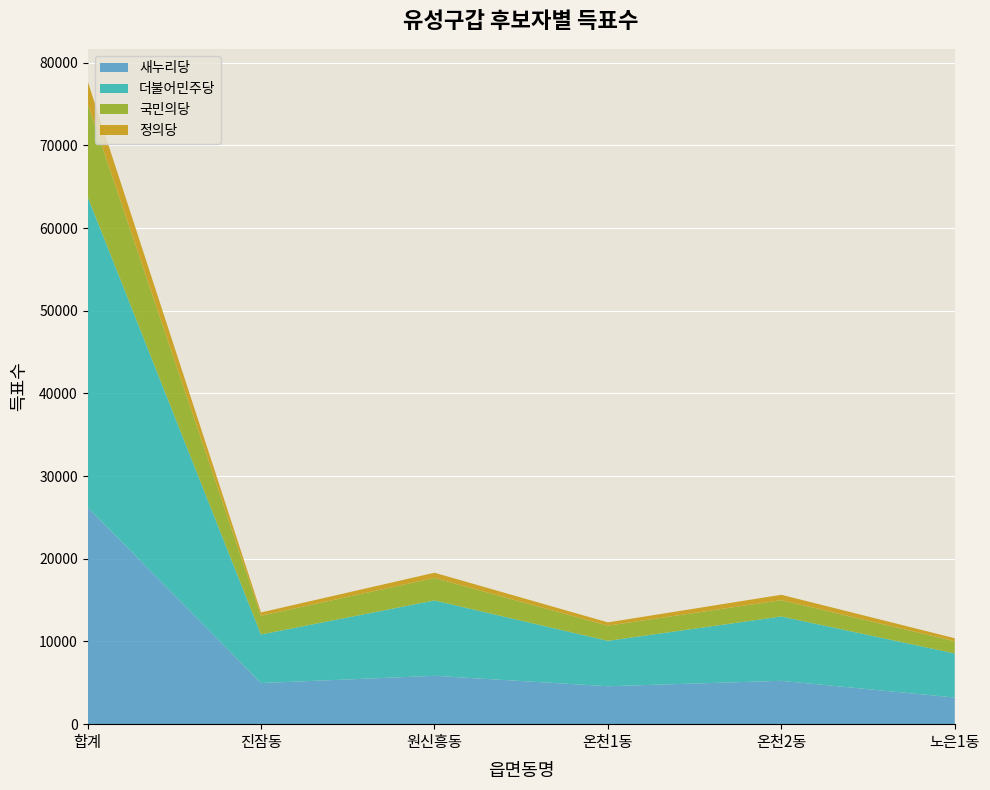

Rank the series by their maximum value, from highest to lowest.

더불어민주당, 새누리당, 국민의당, 정의당